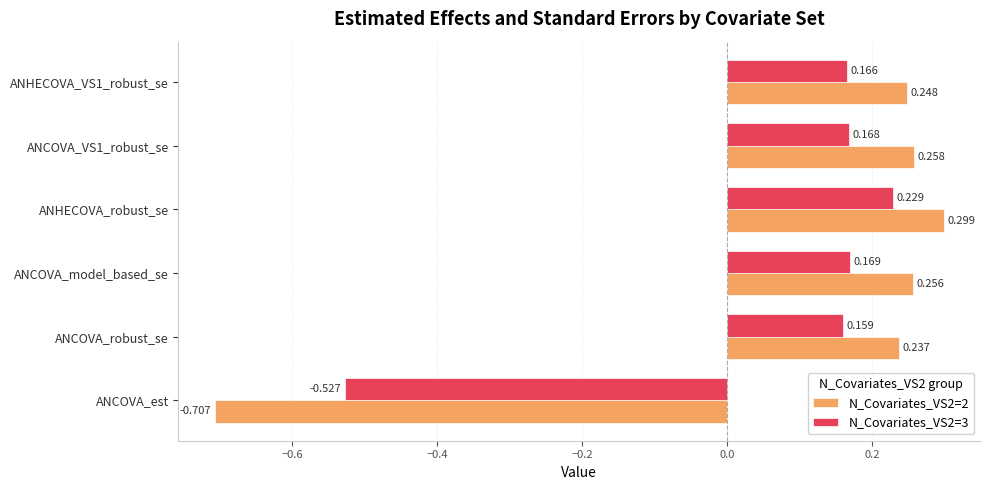

At which label is N_Covariates_VS2=2 closest to 0?

ANCOVA_robust_se